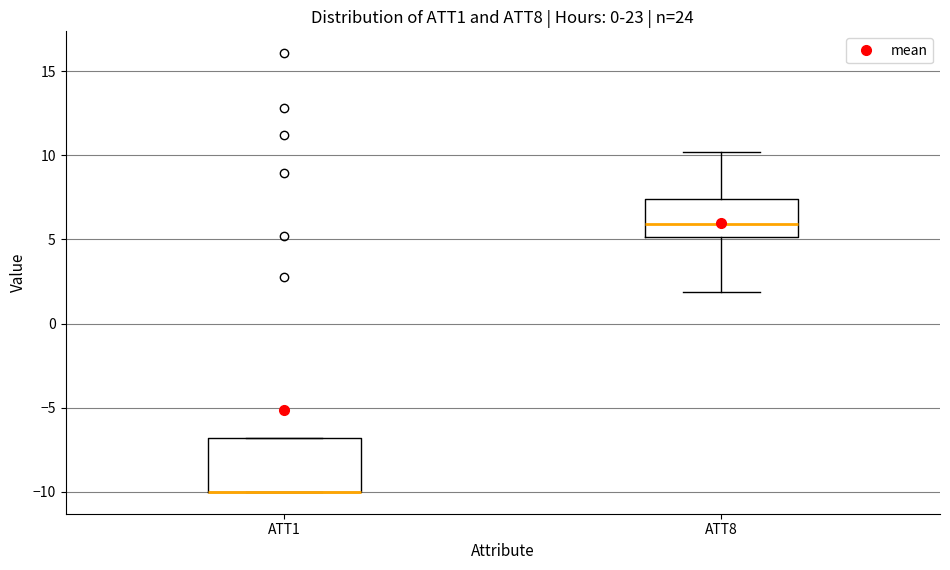

Which box is the tallest, from its lower edge to its upper edge?

ATT1